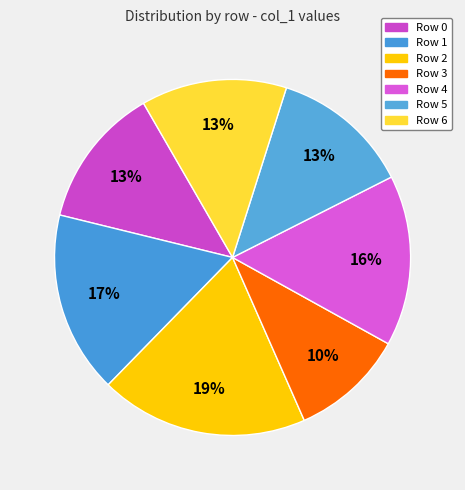

Count the number of slices in the pie.

7